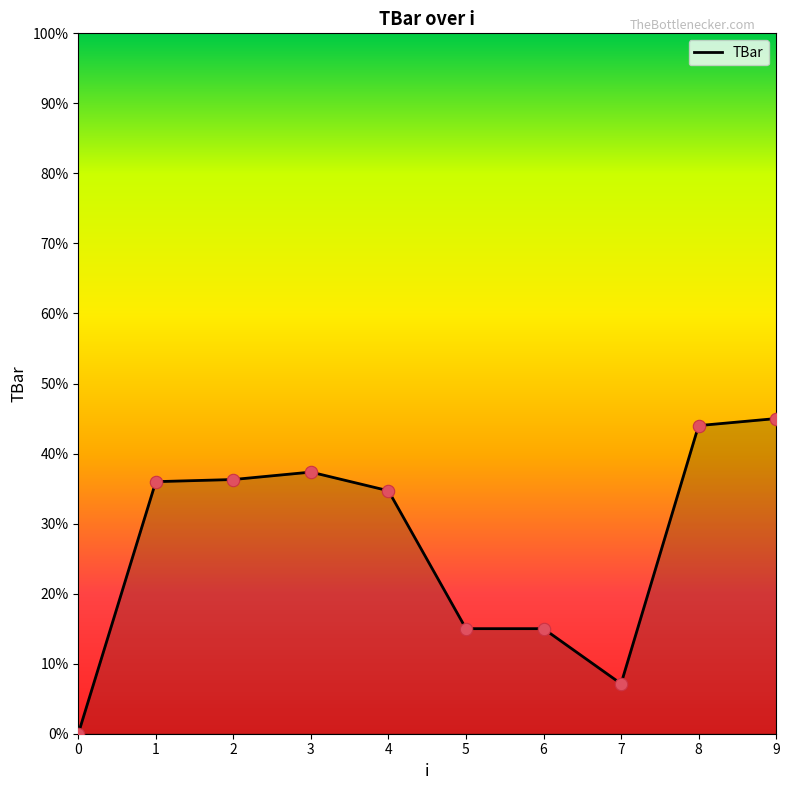

Which has a higher value, 4 or 9?

9